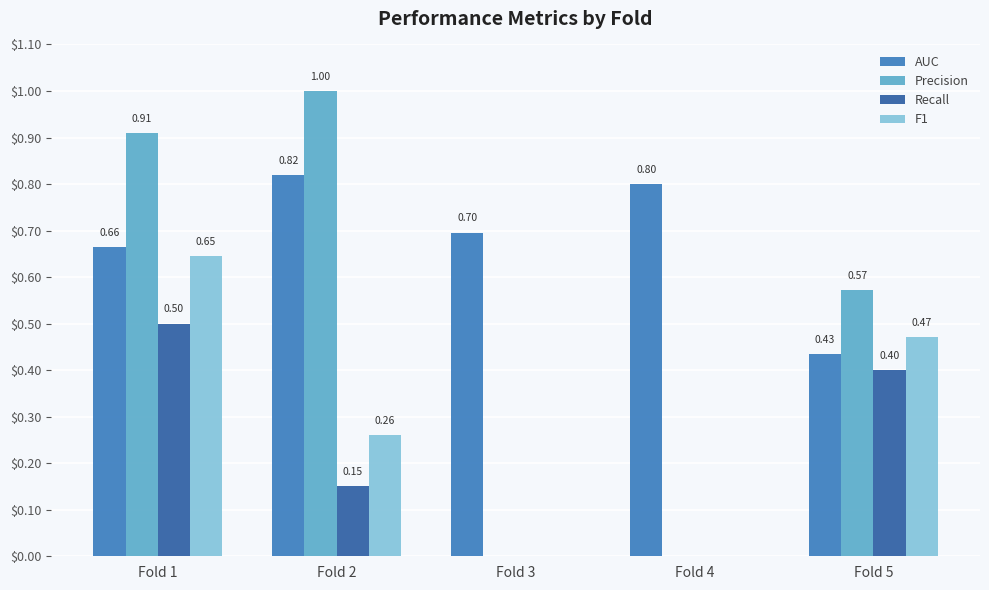

What is the sum of the AUC values at Fold 1 and Fold 3?

1.4